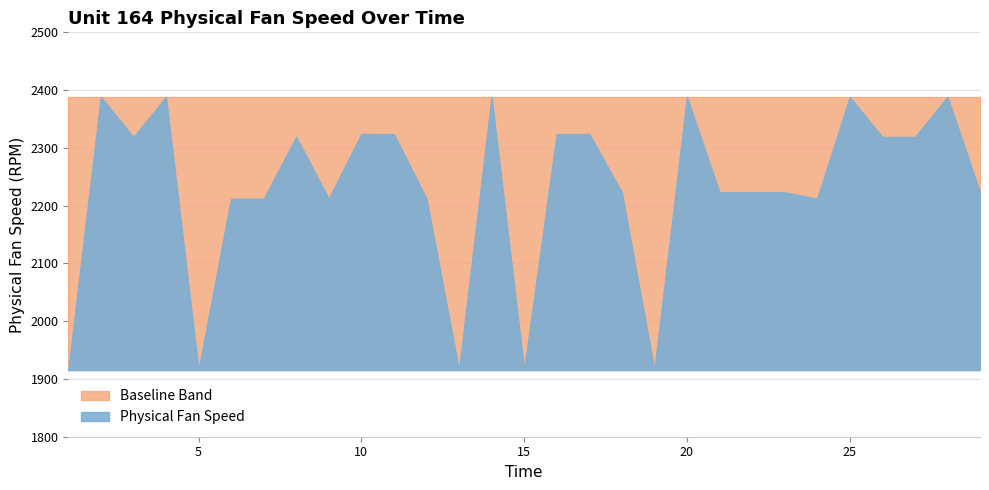

True or false: the data shows 2223.0 at 22.

True